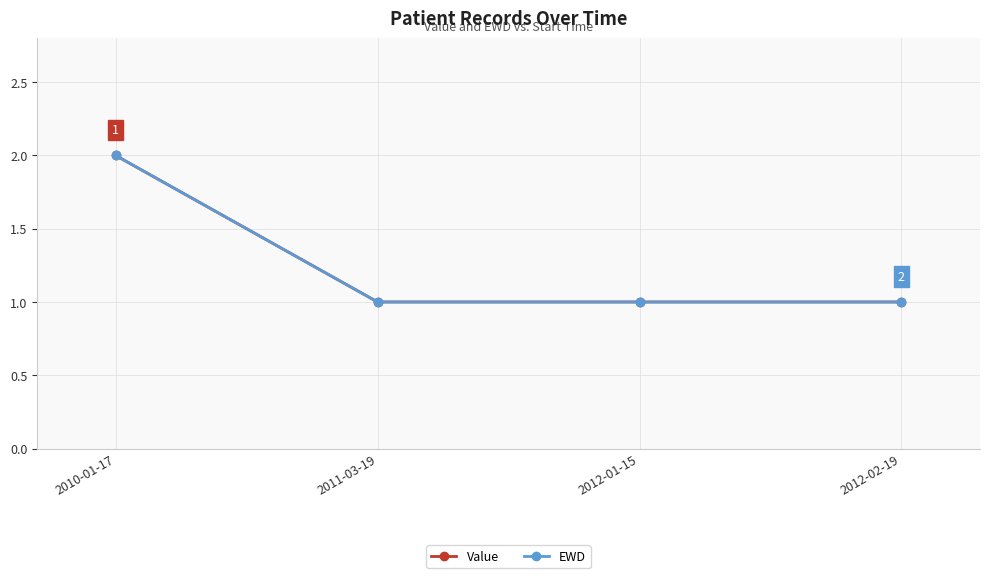

Is this an area chart (filled region under the line)?

No